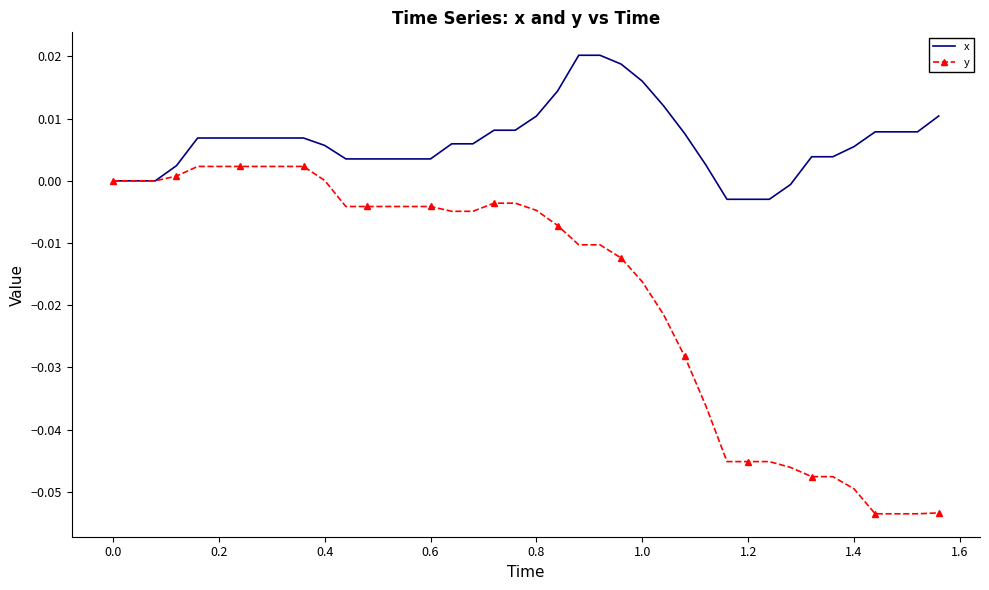

List the series in order of their overall mean, lowest first.

y, x